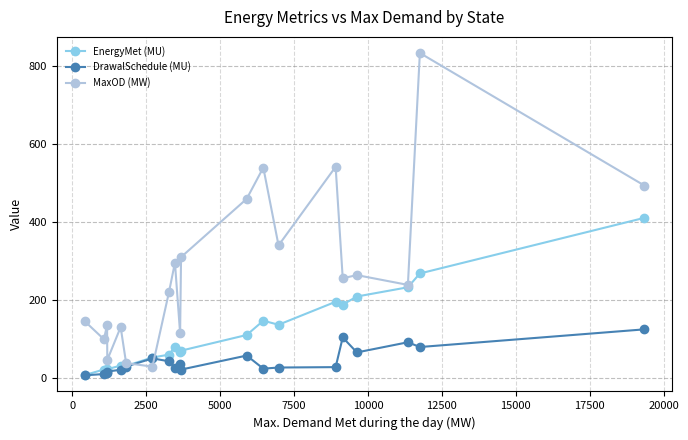

What is the value of the EnergyMet (MU) point at the 9th from the left?

80.9